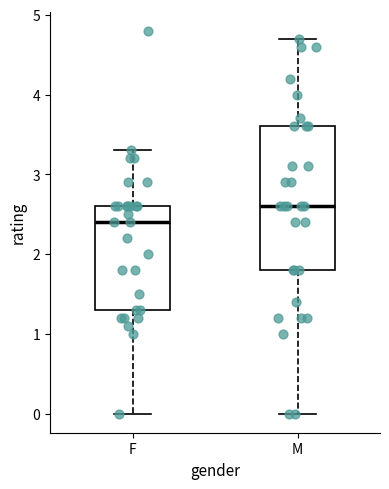

Reading left to right, read every box against the y-axis: the position of its median line, the range the box covers, and the ends of its whiskers. The values are not printed on the chart, so give them approximately, as read against the axis.

F: median 2.4, box 1.3 to 2.6, whiskers 0.0 to 3.3
M: median 2.6, box 1.8 to 3.6, whiskers 0.0 to 4.7